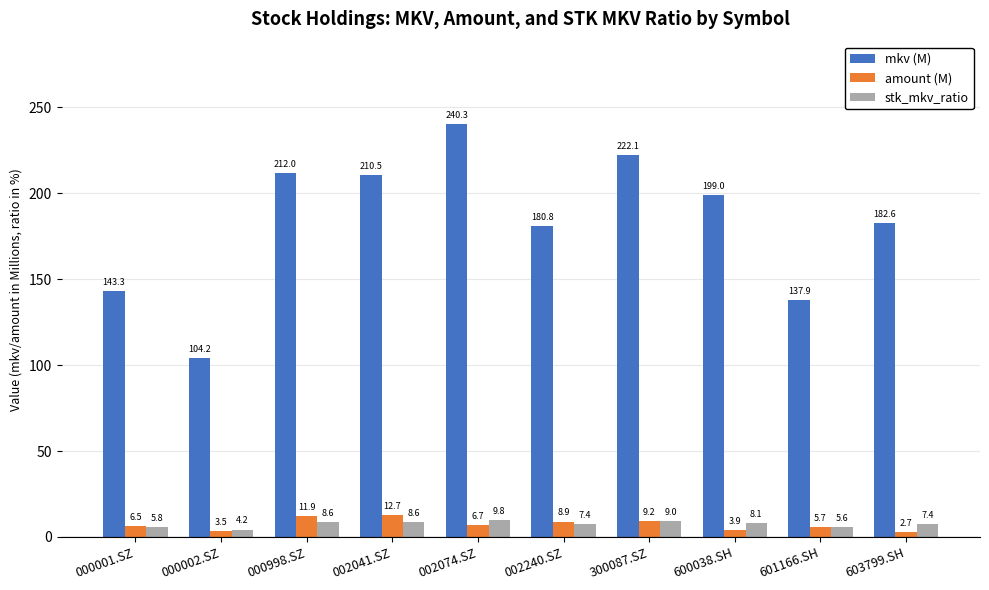

What is the value of the stk_mkv_ratio bar at the 8th from the left?

8.1